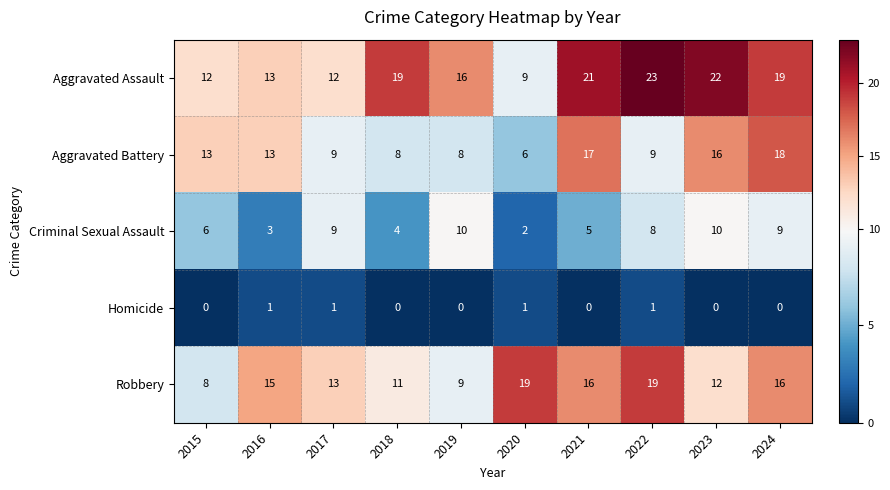

Which series has the widest spread of values?

Aggravated Assault